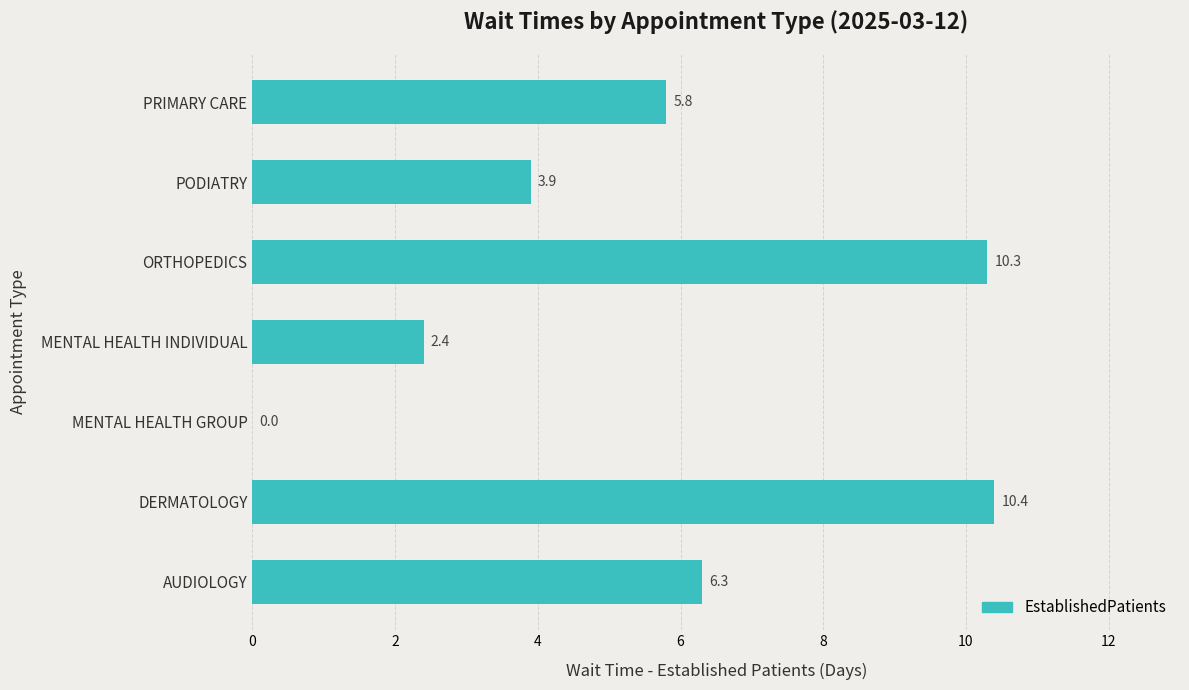

At which label is the value closest to 5?

PRIMARY CARE